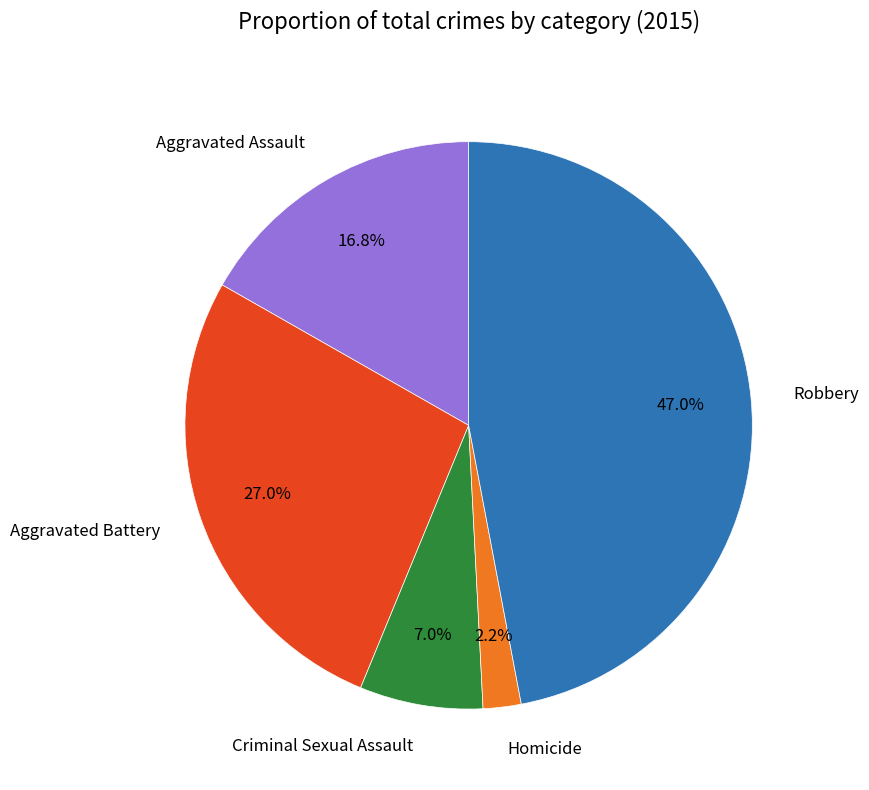

Combined, do Aggravated Assault and Homicide account for over 50%?

No